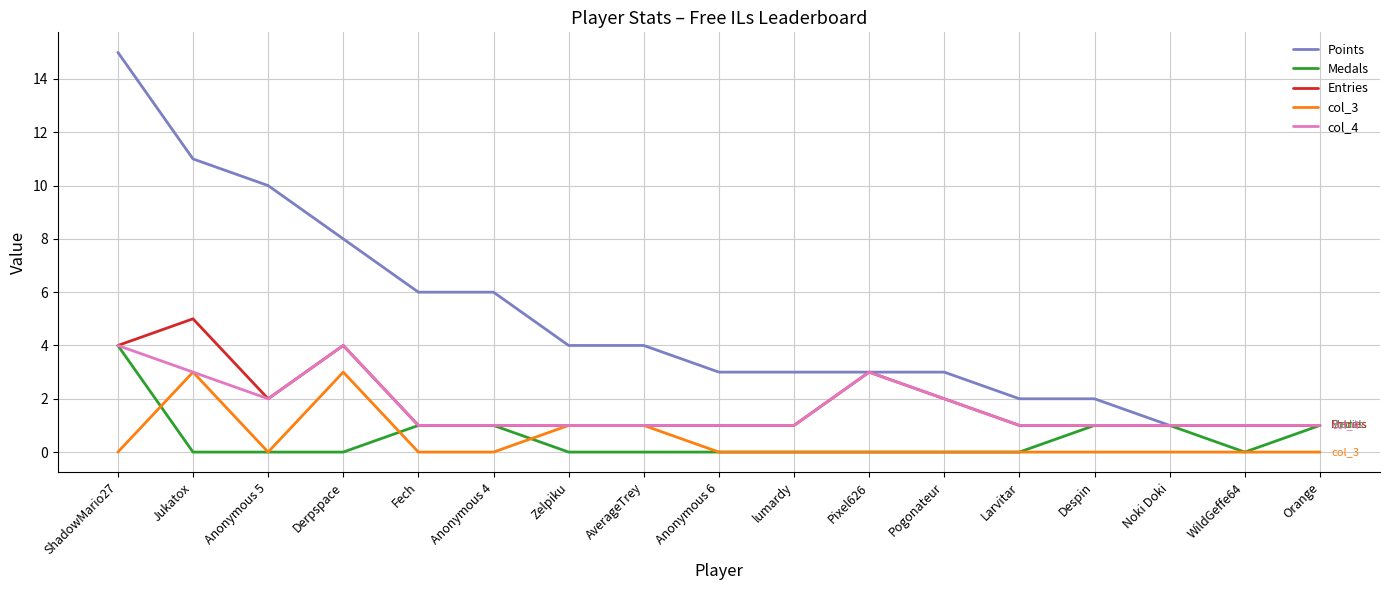

Which series has the largest range (max minus min)?

Points